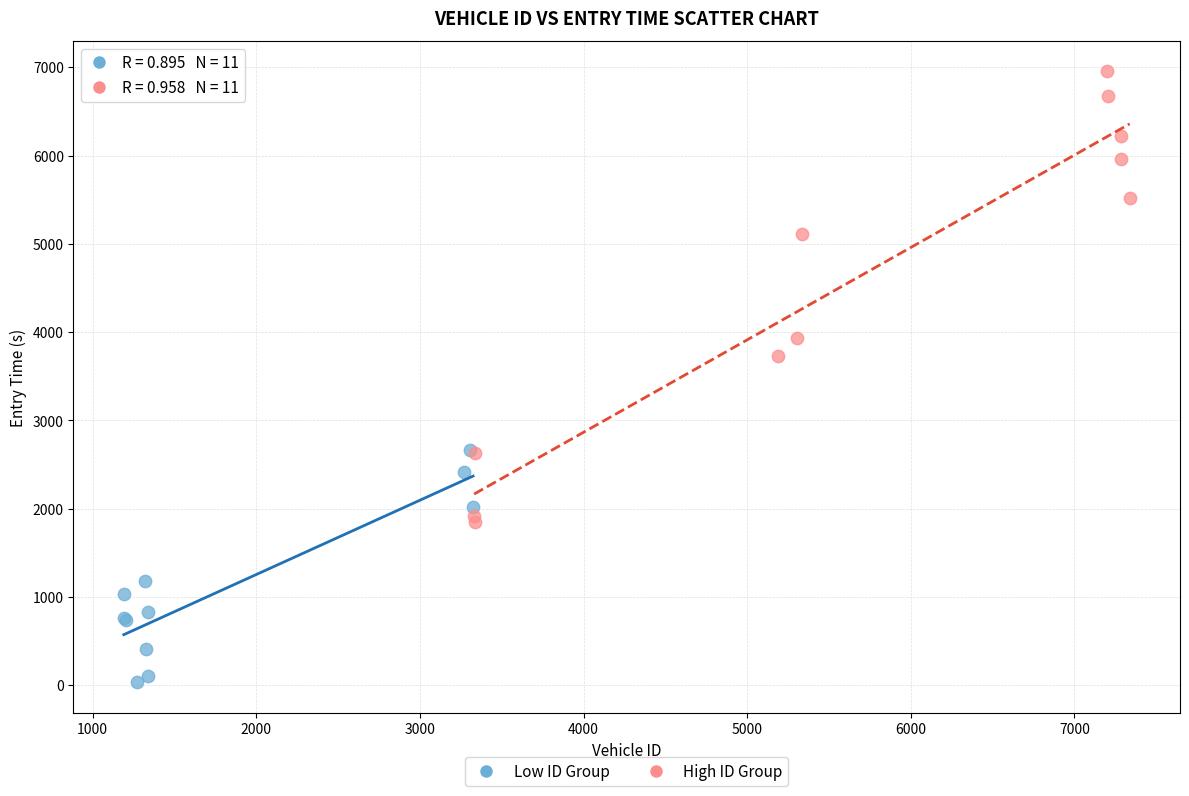

What are all the series names shown in the legend?

Low ID Group, High ID Group